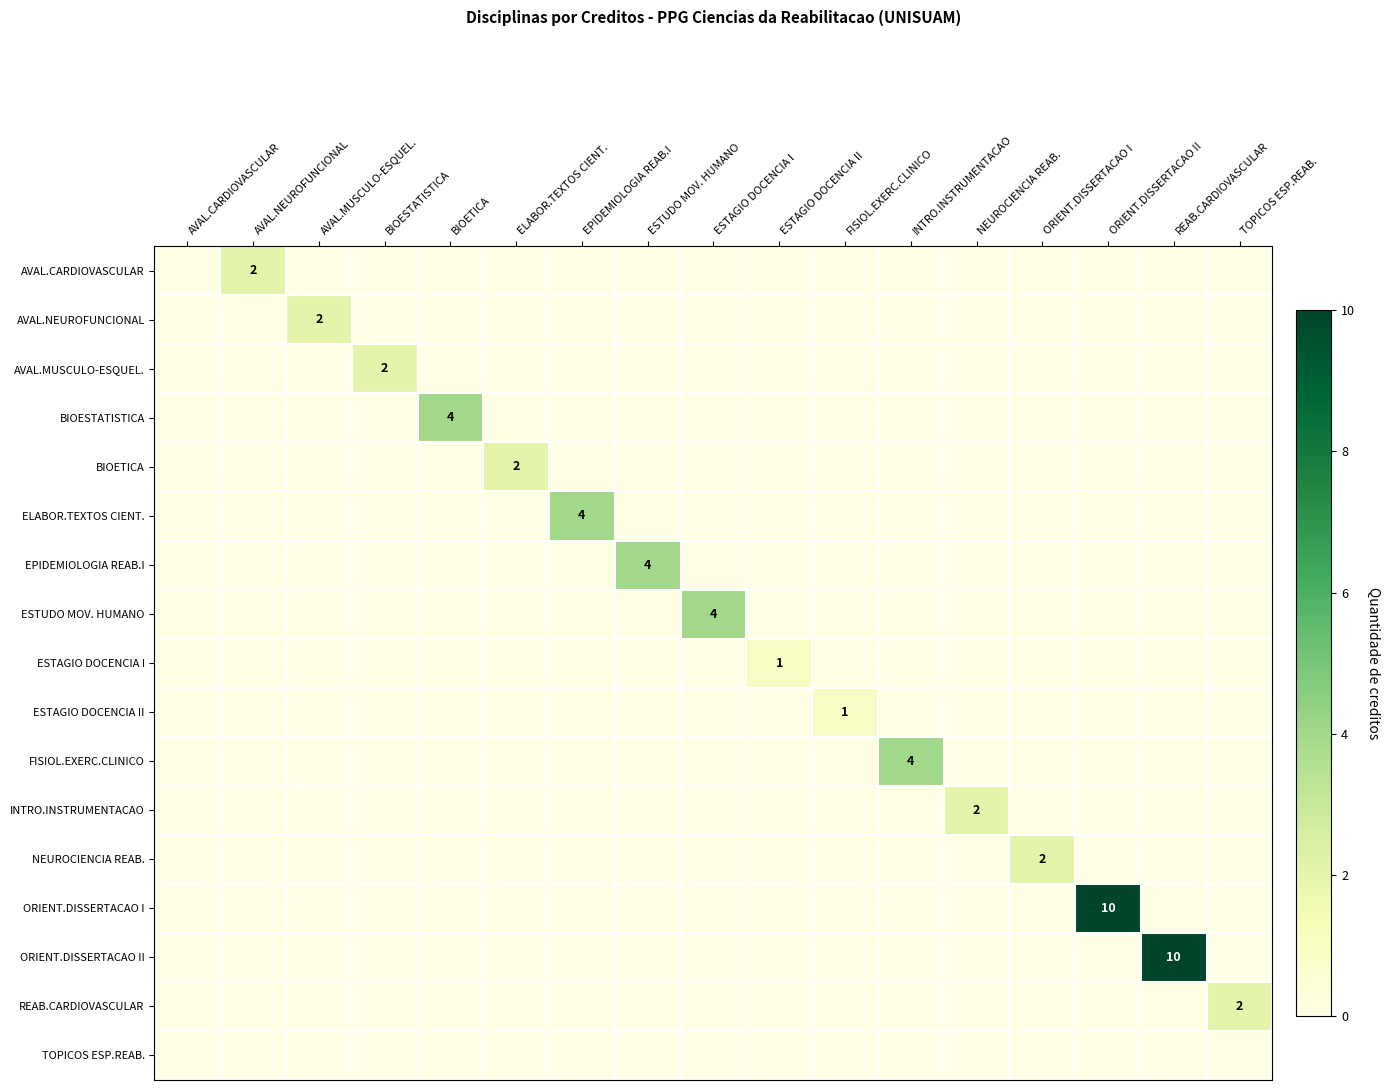

Rank the categories by AVAL.NEUROFUNCIONAL value from highest to lowest.

AVAL.MUSCULO-ESQUEL., AVAL.CARDIOVASCULAR, AVAL.NEUROFUNCIONAL, BIOESTATISTICA, BIOETICA, ELABOR.TEXTOS CIENT., EPIDEMIOLOGIA REAB.I, ESTUDO MOV. HUMANO, ESTAGIO DOCENCIA I, ESTAGIO DOCENCIA II, FISIOL.EXERC.CLINICO, INTRO.INSTRUMENTACAO, NEUROCIENCIA REAB., ORIENT.DISSERTACAO I, ORIENT.DISSERTACAO II, REAB.CARDIOVASCULAR, TOPICOS ESP.REAB.